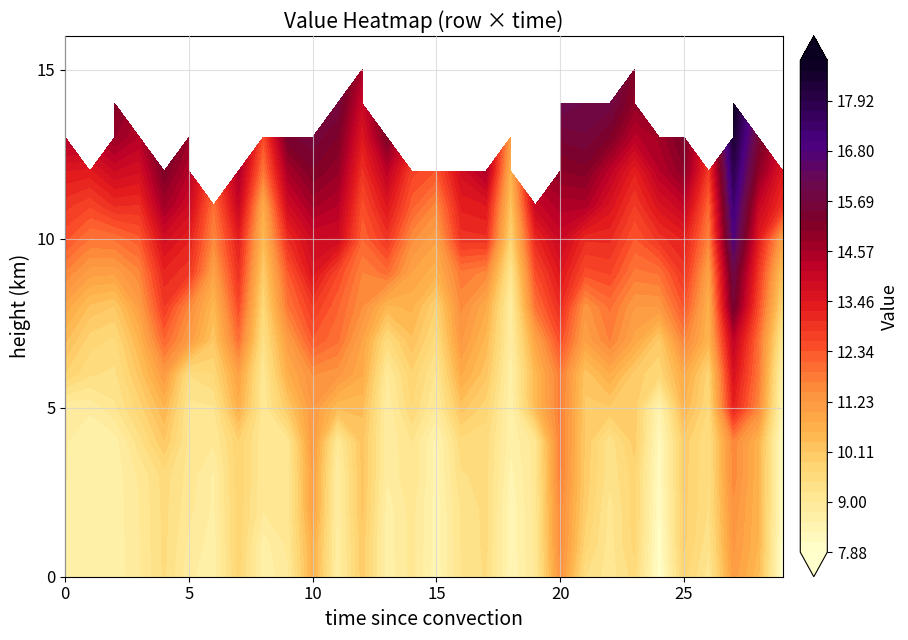

List the labels in order of 23 value, largest first.

15, 14, 13, 12, 11, 10, 9, 8, 7, 6, 5, 4, 2, 3, 1, 0, 16